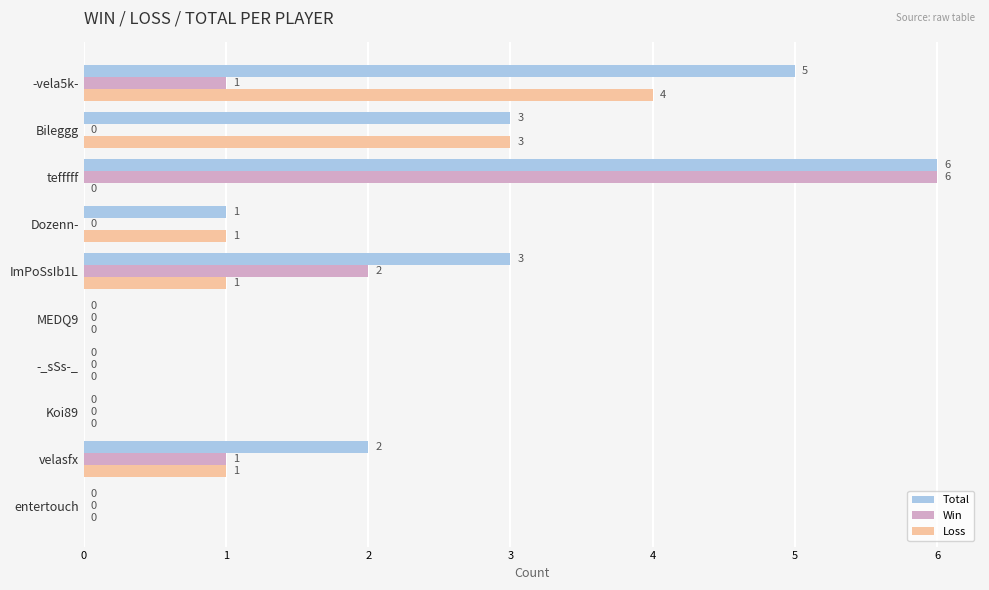

What is the greatest value displayed?

6